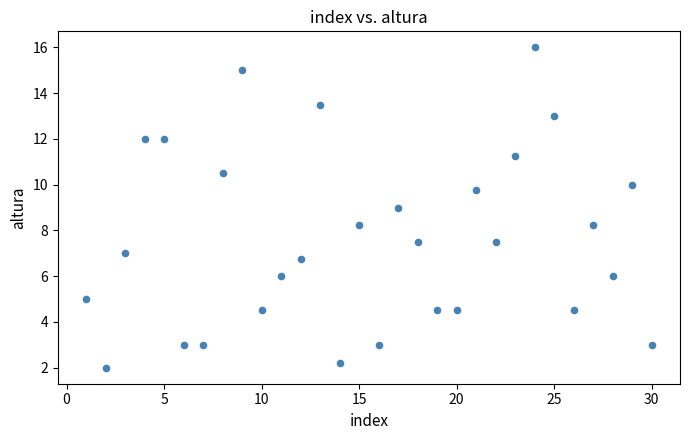

What is the range of Y values (max minus min)?

14.0